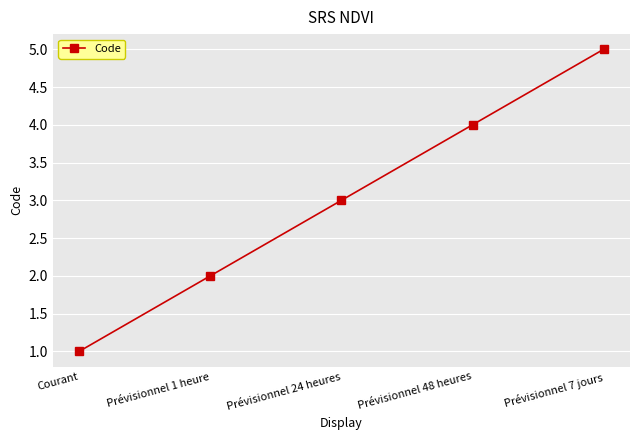

What is the value of the 2nd point from the left?

2